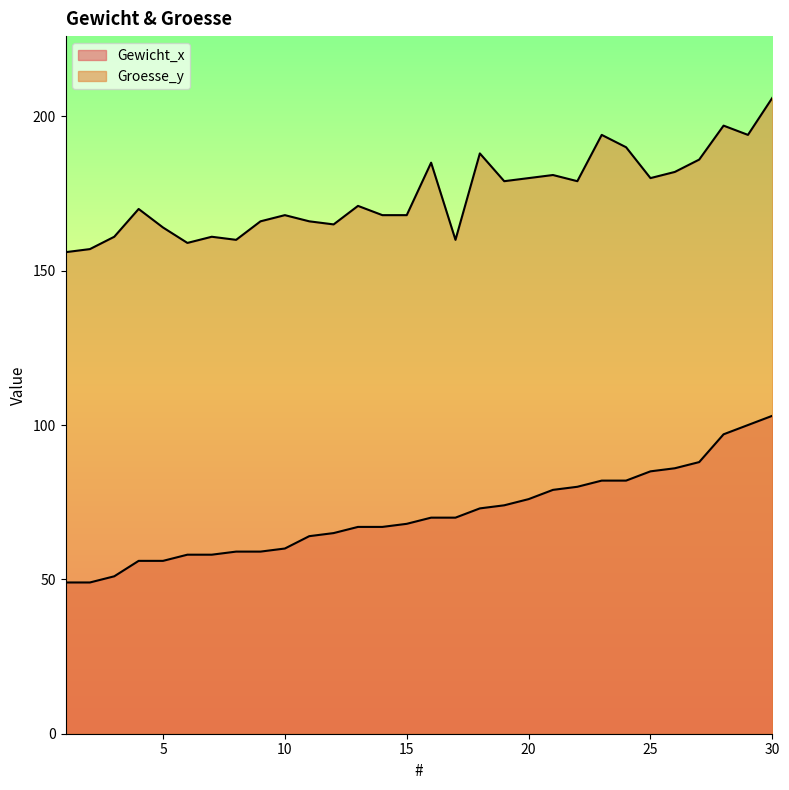

Which series changed the most between 12 and 19?

Groesse_y